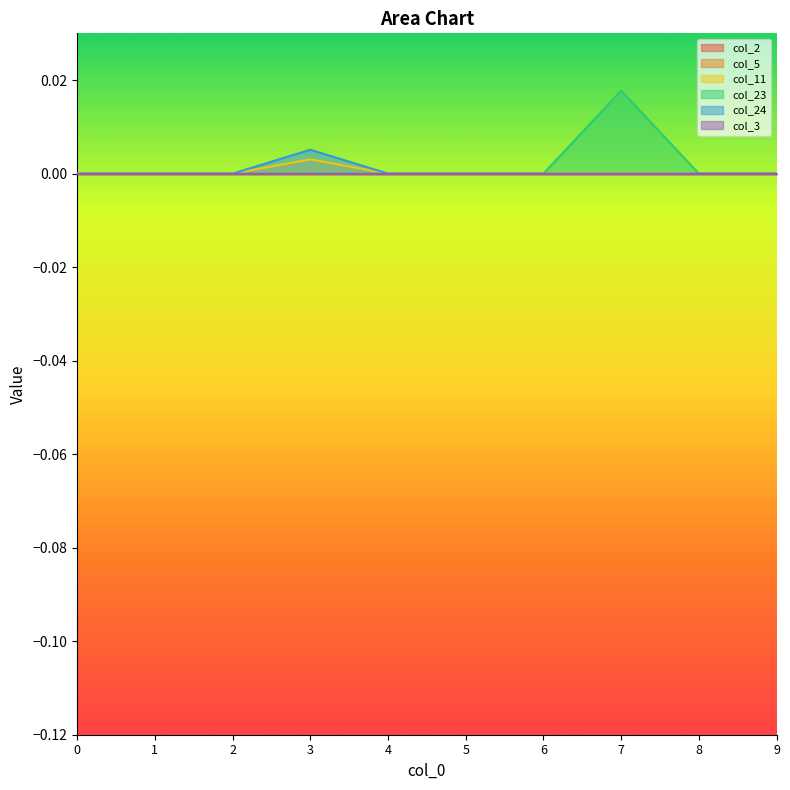

True or false: col_23 has more than 0 interior local peaks.

True